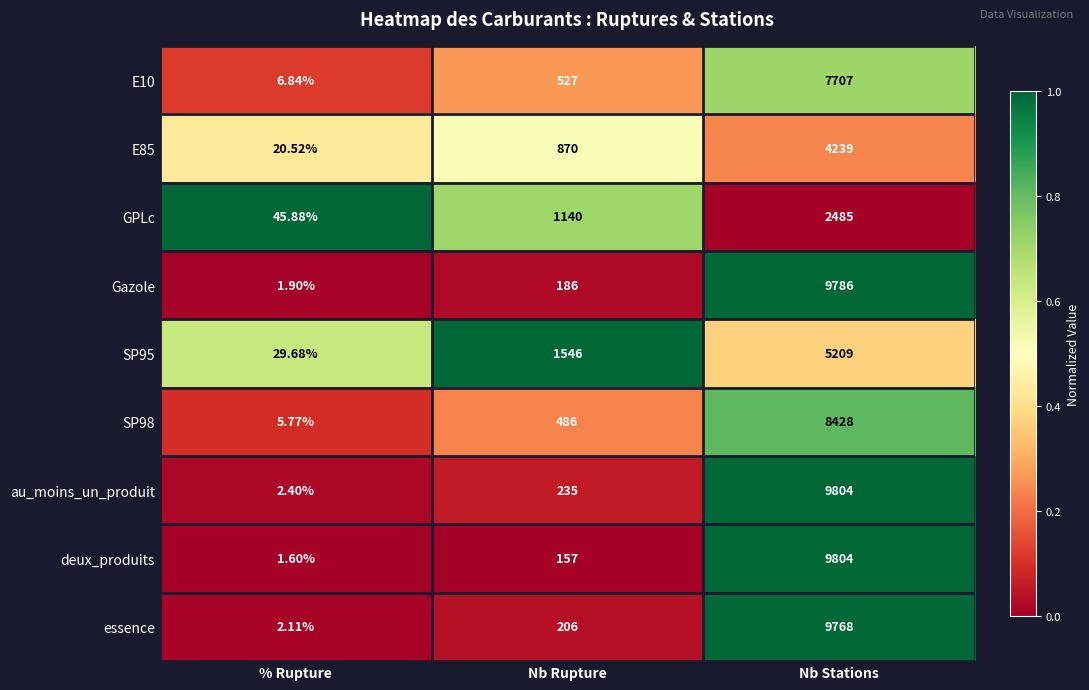

Is the value of E85 at % Rupture greater than the value of Gazole at Nb Stations?

No